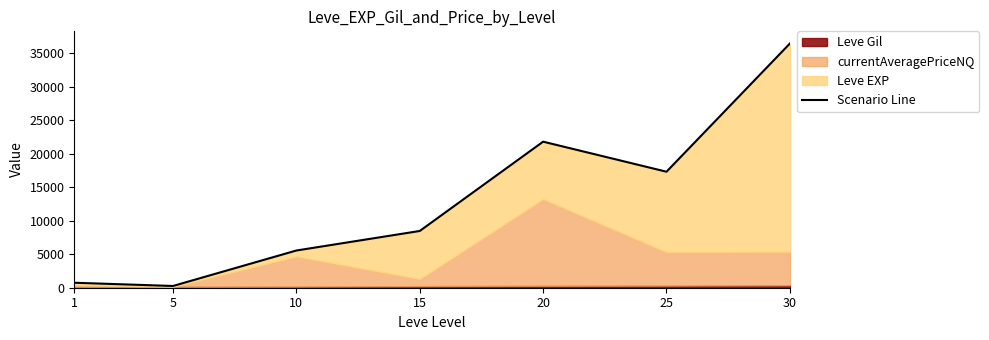

What is the smallest value displayed?

260